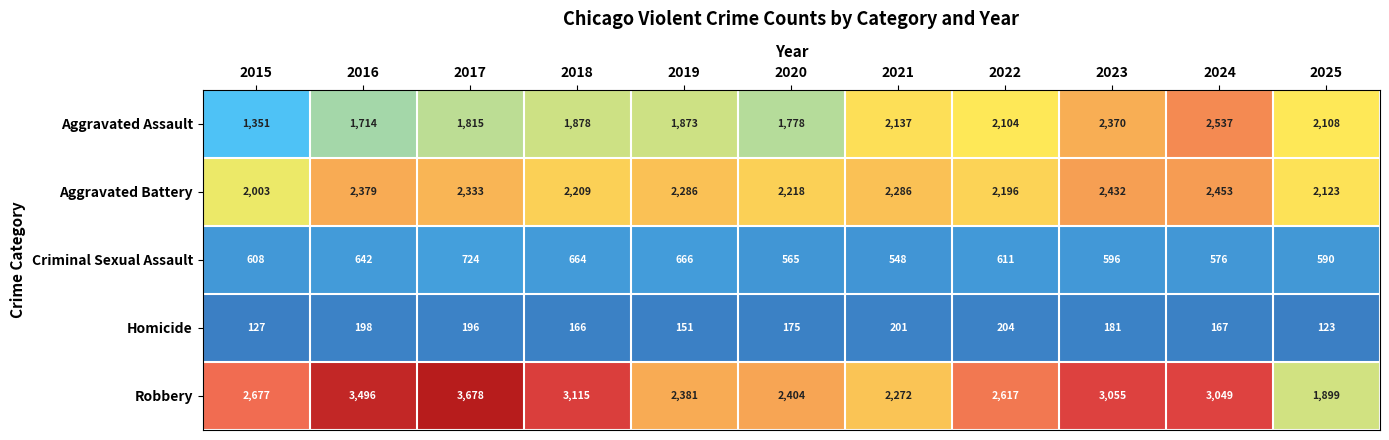

Which series has the widest spread of values?

Robbery